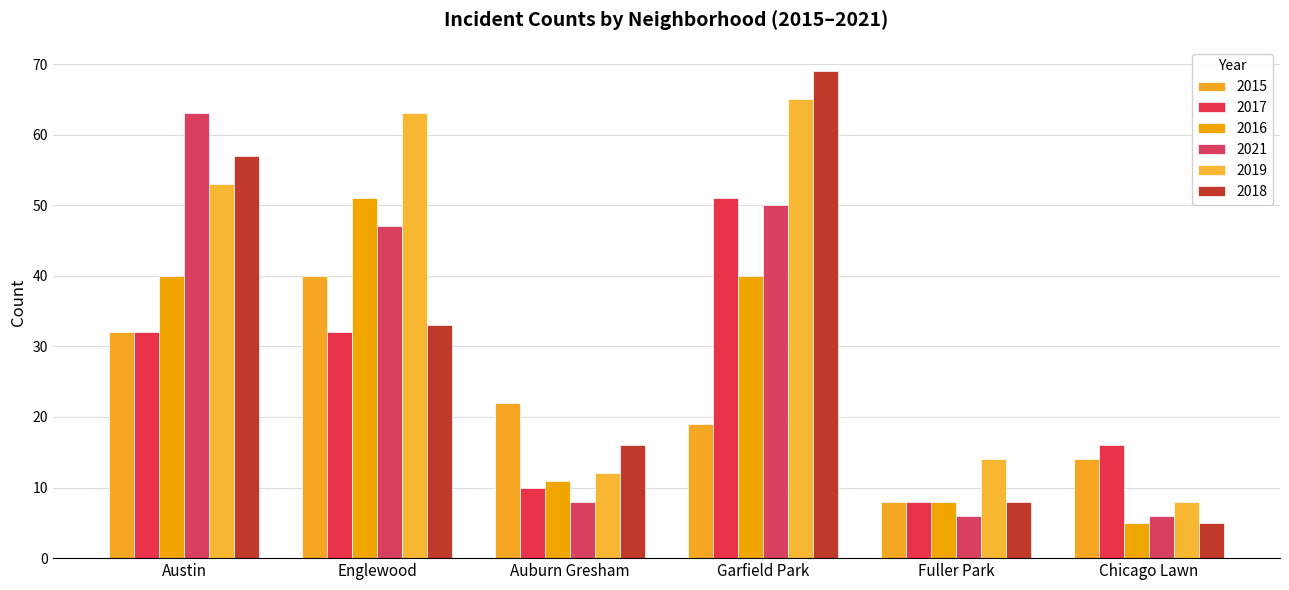

Between Auburn Gresham and Garfield Park, which series saw the biggest shift?

2019